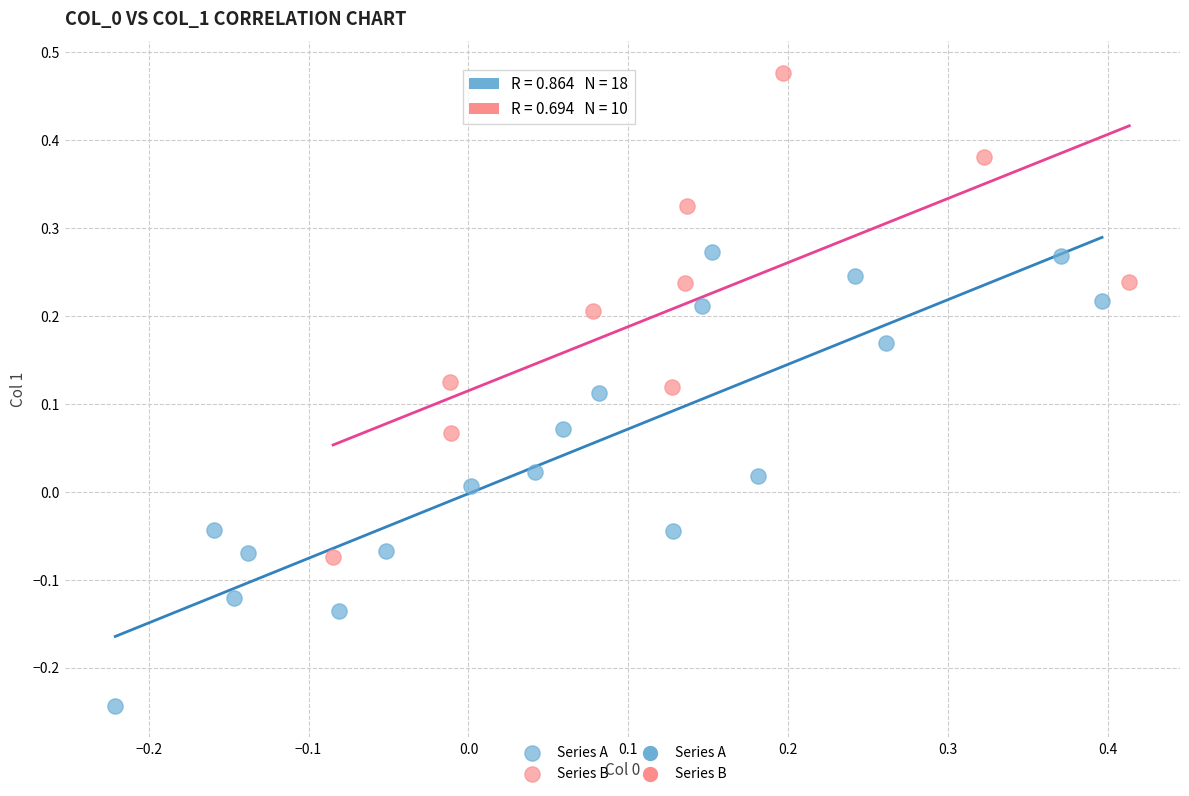

Which series contains the highest Y value?

Series B